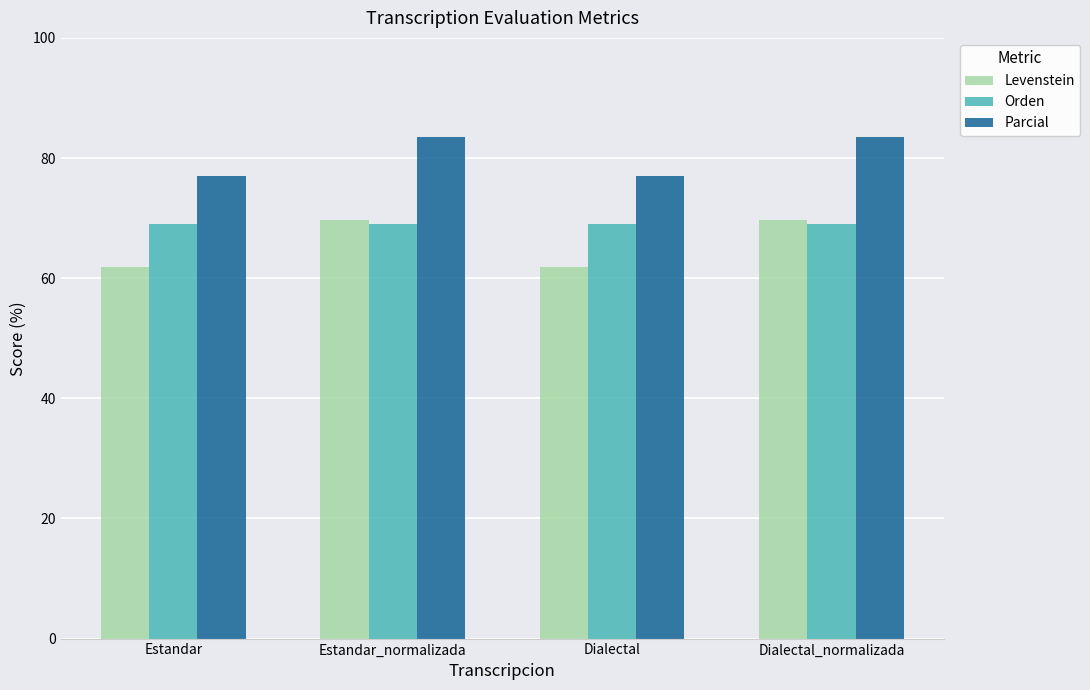

What is the total value across all series at Dialectal_normalizada?

222.3